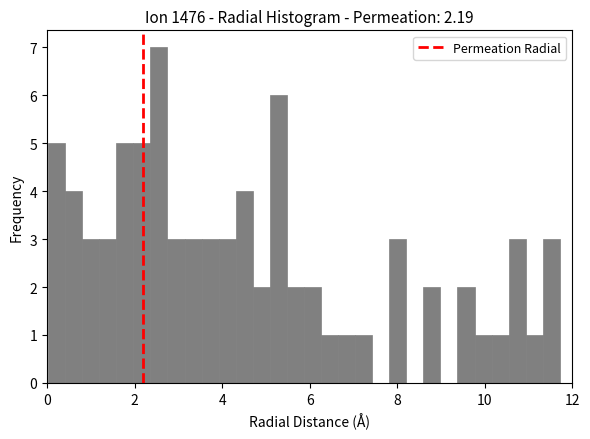

Around what value on the x-axis is the tallest bar? Give the approximate position of its centre, as read against the axis.

2.6